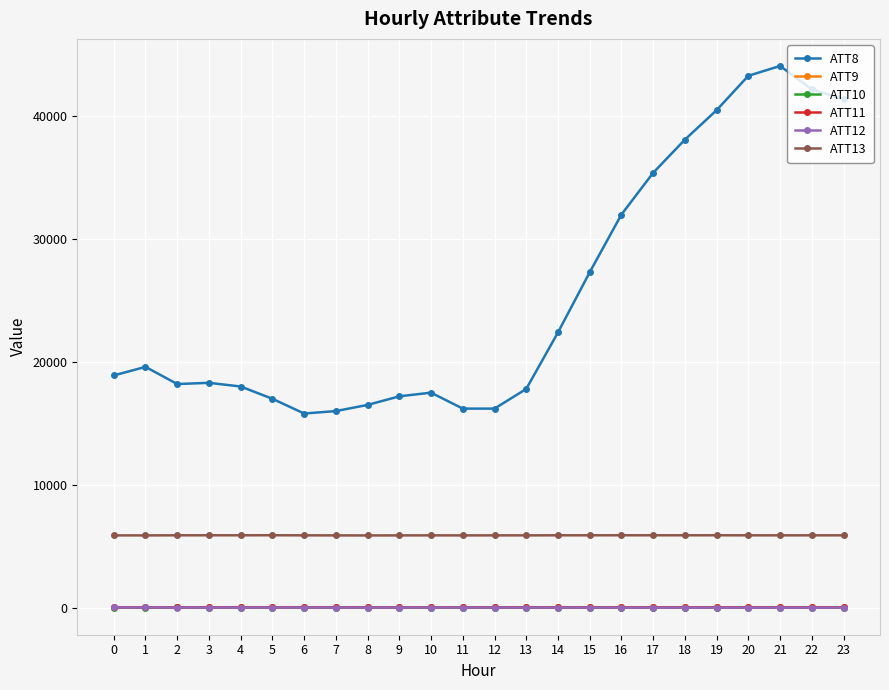

What is the value of the ATT13 point at the 17th from the left?

5886.8